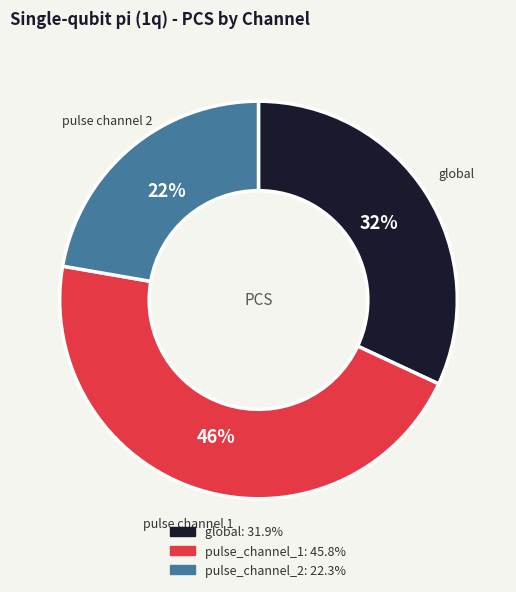

Is the sum of pulse_channel_1 and global greater than half?

Yes